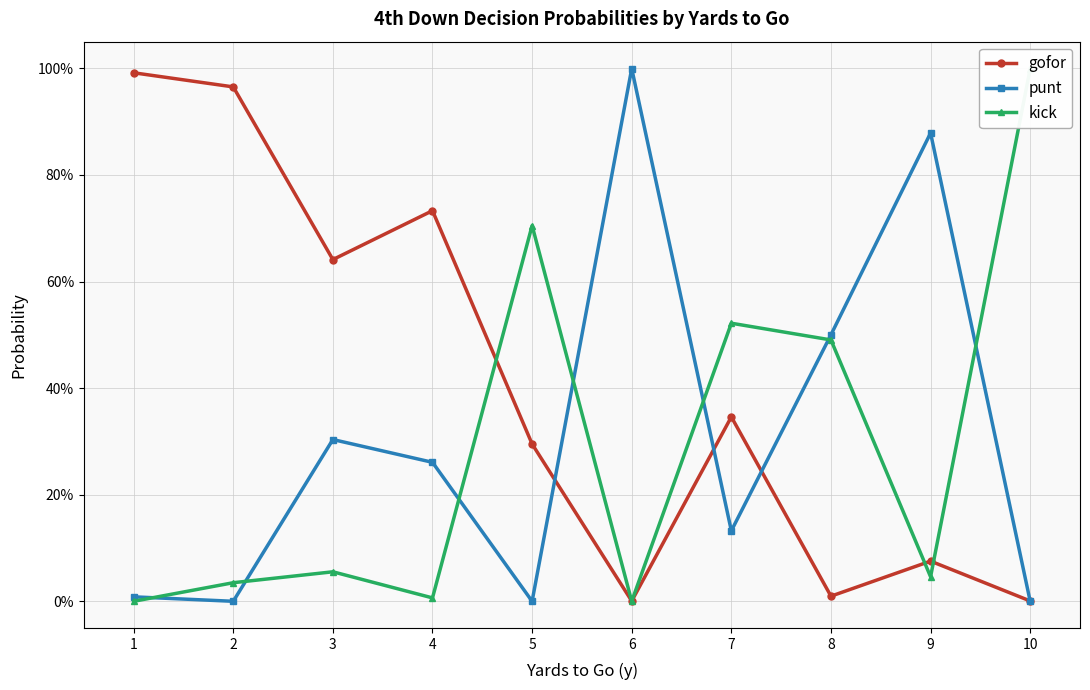

What is the total value across all series at 7?

1.0